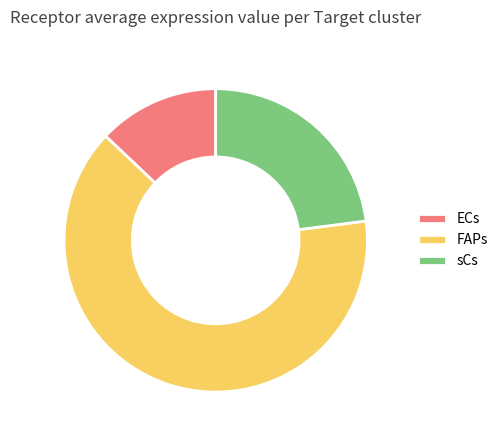

Combined, do ECs and sCs account for over 50%?

No